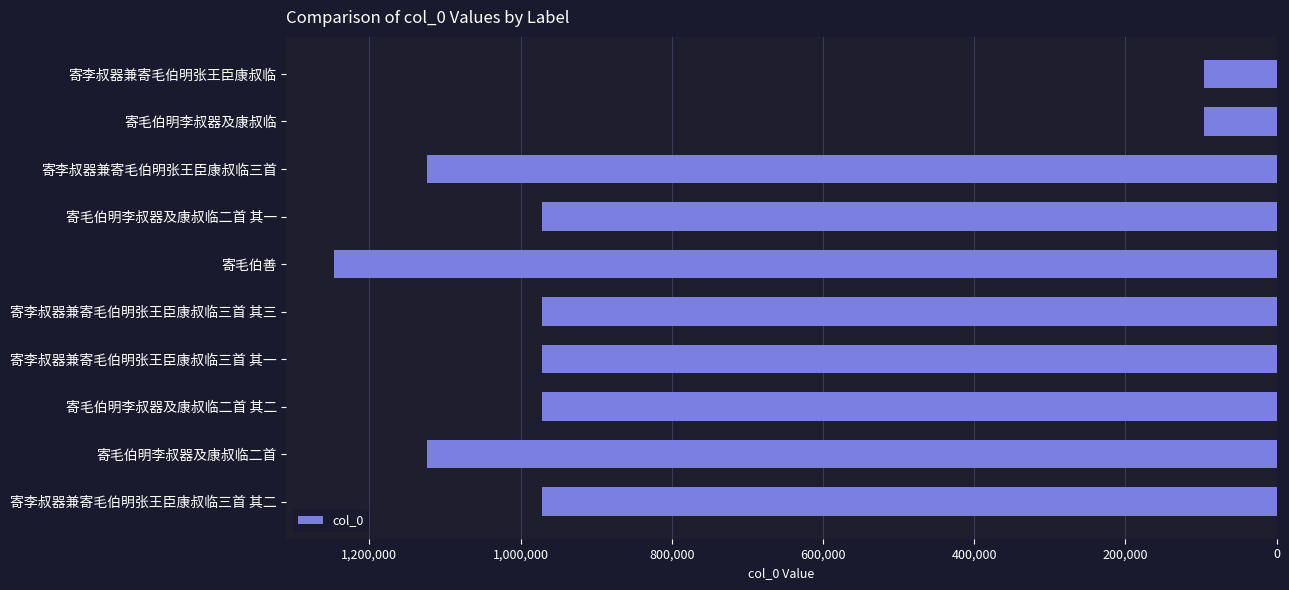

Approximately how many times larger is the value at 寄李叔器兼寄毛伯明张王臣康叔临三首 其一 compared to 寄毛伯明李叔器及康叔临二首 其一?

1.0